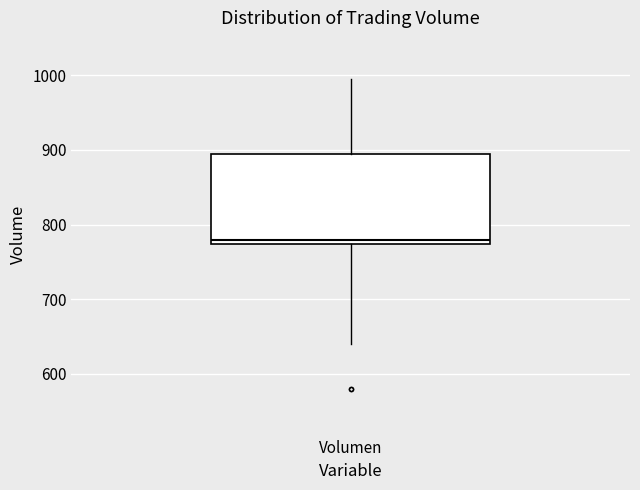

Transcribe this box plot: give where the median line is, the range the box spans, and where the two whiskers end, as read against the y-axis. The values are not printed on the chart, so give them approximately, as read against the axis.

median 780, box 770 to 890, whiskers 640 to 1000